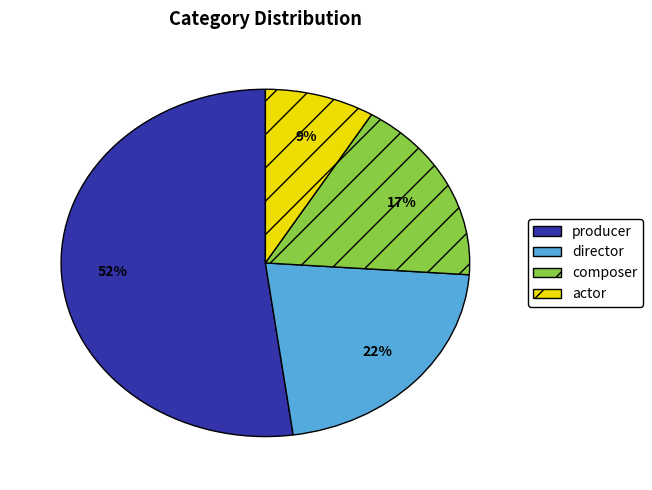

Is there any slice that represents more than half of the pie?

Yes